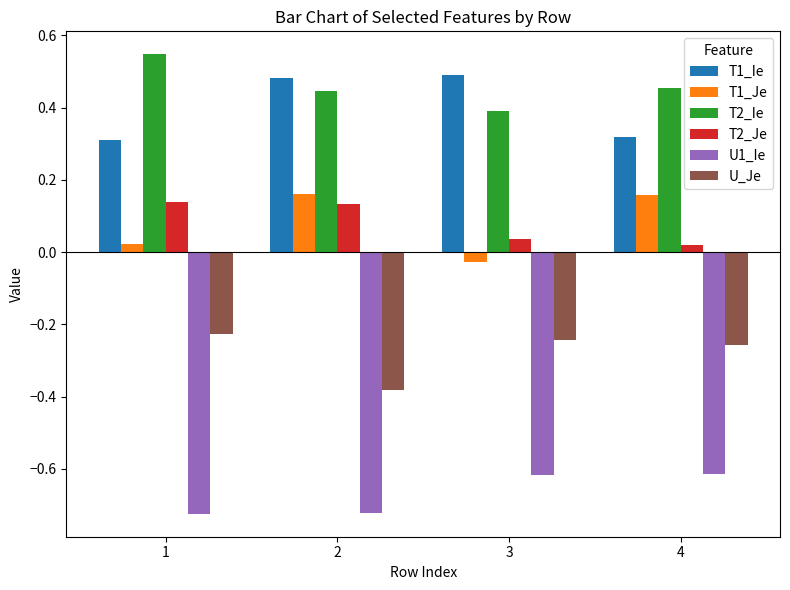

Which series changed the most between 2 and 3?

T1_Je